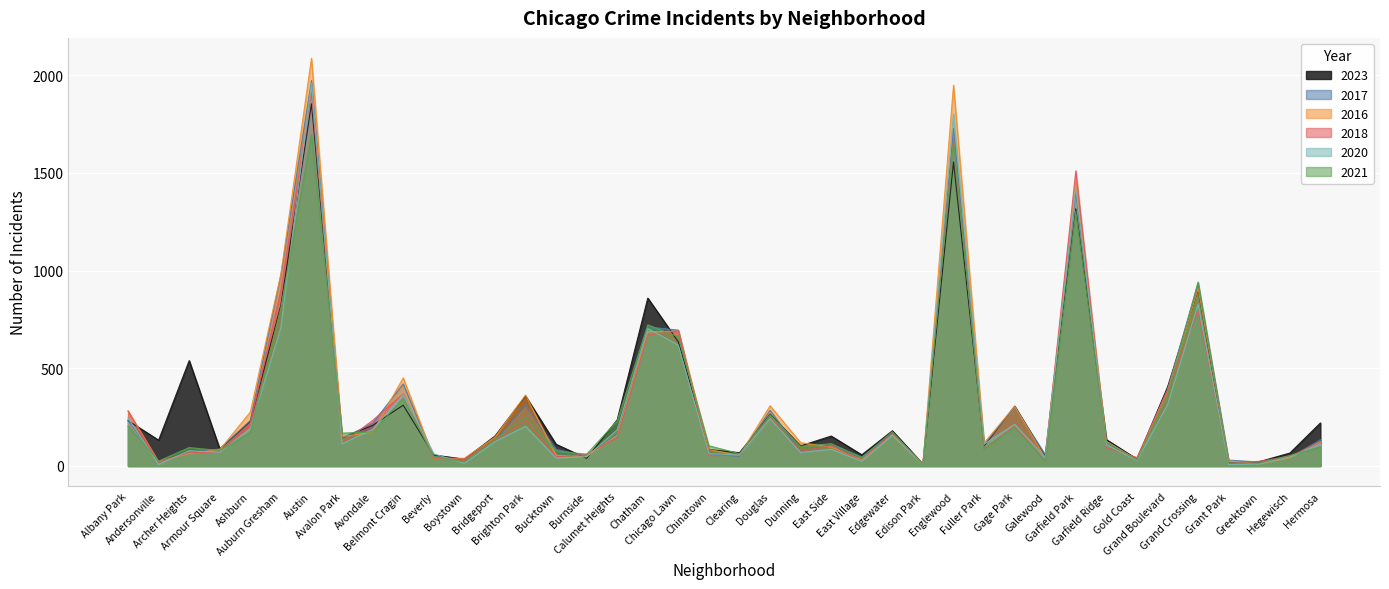

At which category is the sum across all series the highest?

Austin